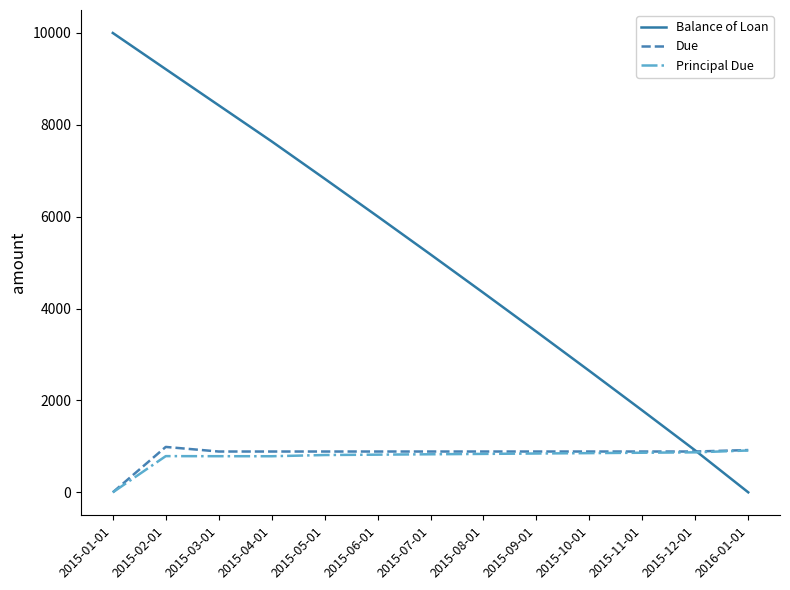

What are all the series names shown in the legend?

Balance of Loan, Due, Principal Due